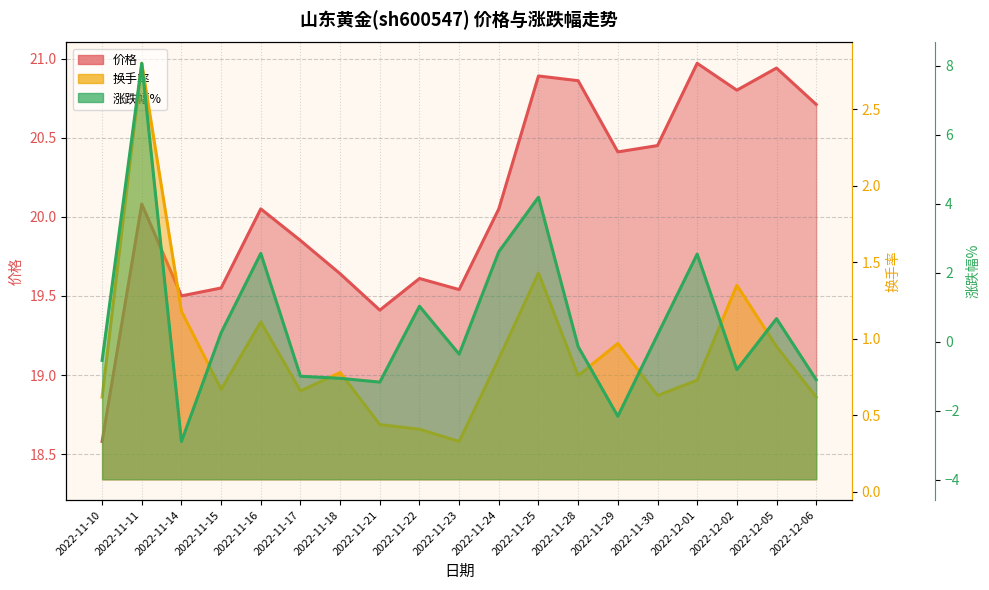

Where does the 价格 series first go above 20?

2022-11-11